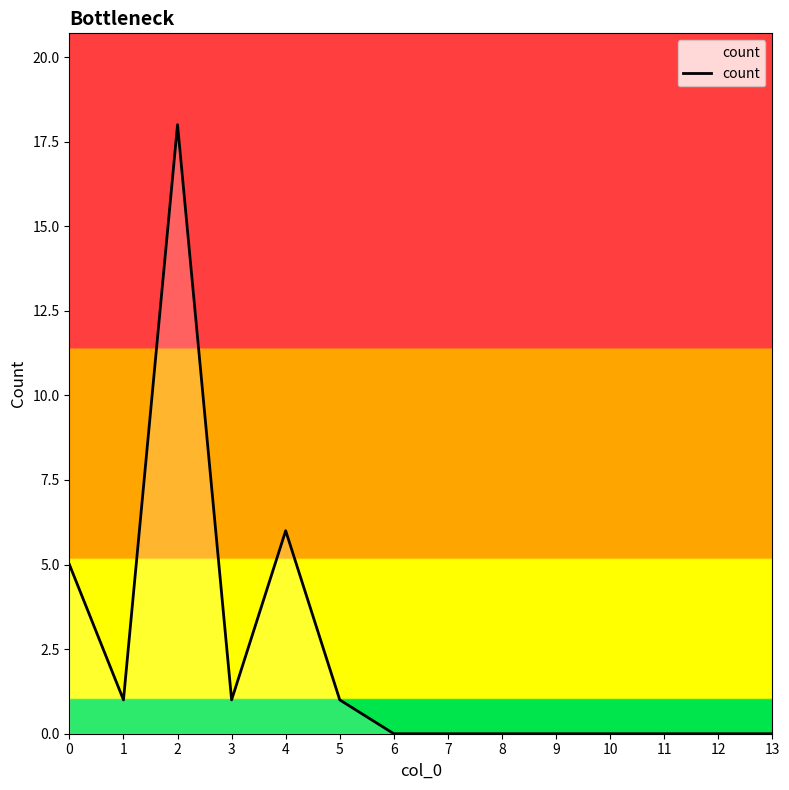

What is the difference between the maximum and minimum values?

18